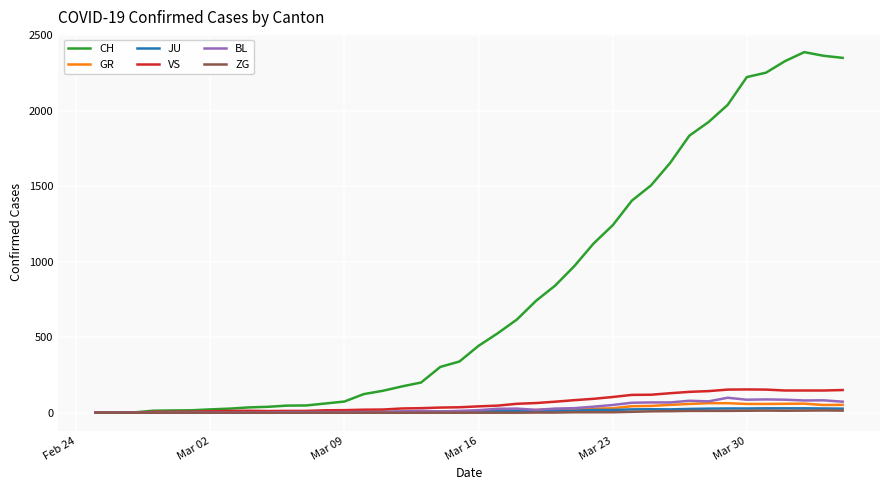

Which series has the widest spread of values?

CH